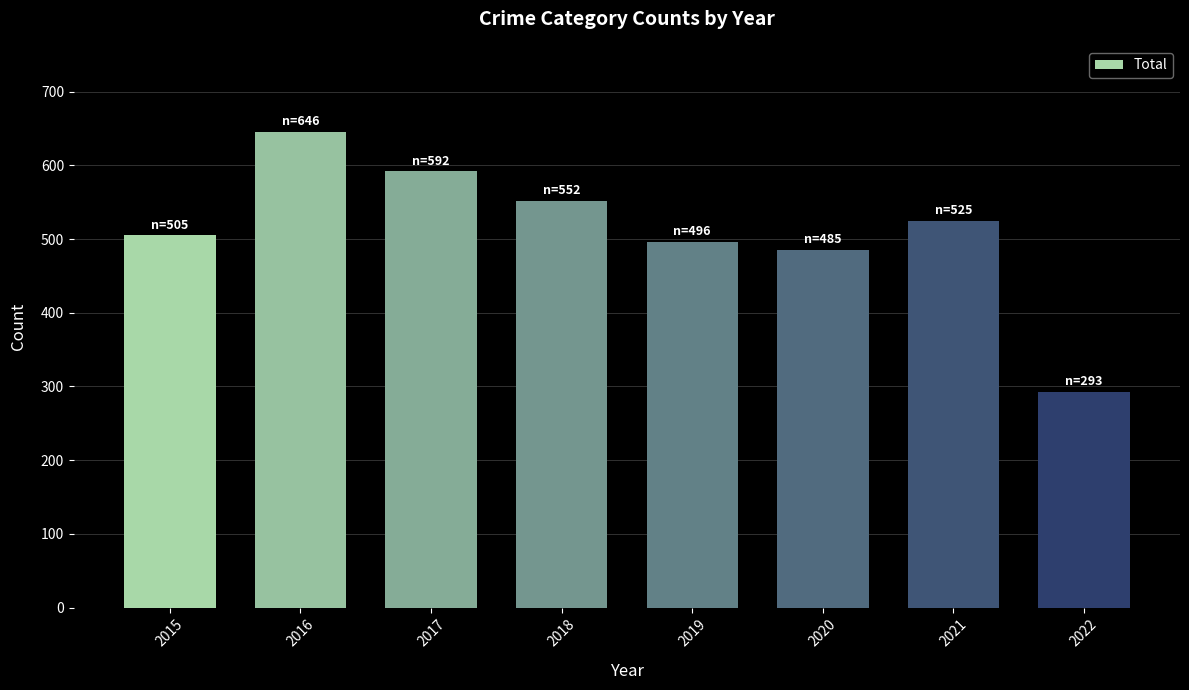

Reading left to right, what are all the values shown in this chart?

505	646	592	552	496	485	525	293